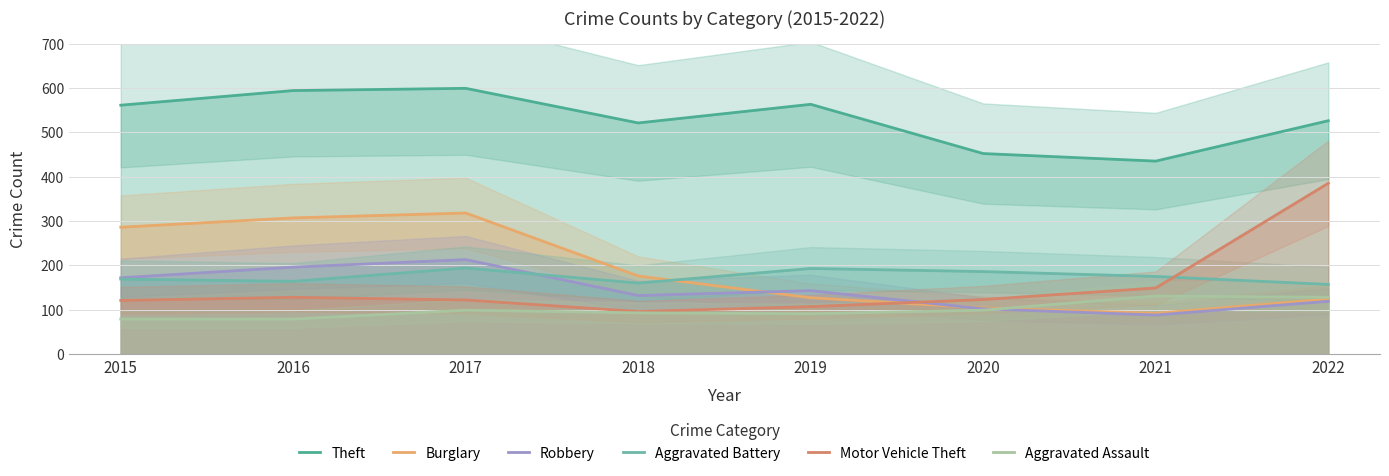

True or false: Motor Vehicle Theft has a value of 107 at 2019.

True